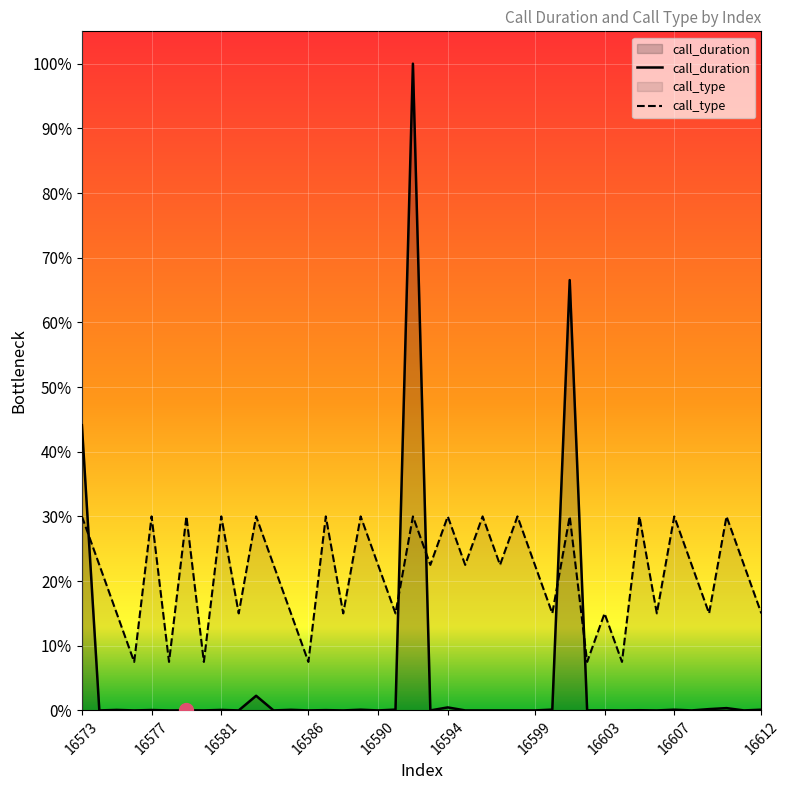

Which series ends up on top after the final intersection of call_type and call_duration?

call_type